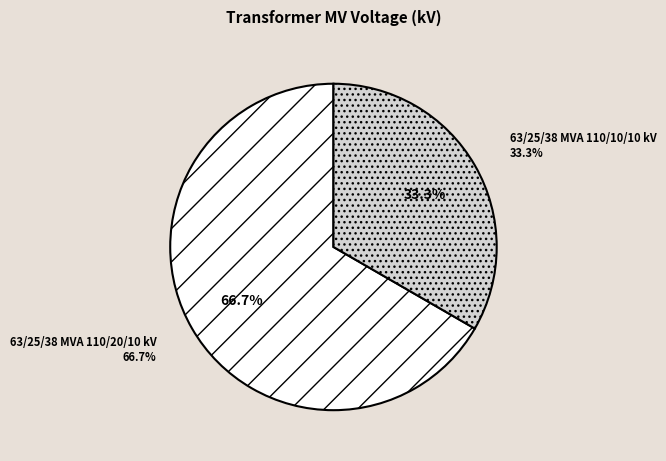

Is it true that 63/25/38 MVA 110/20/10 kV is 54% of the pie?

False